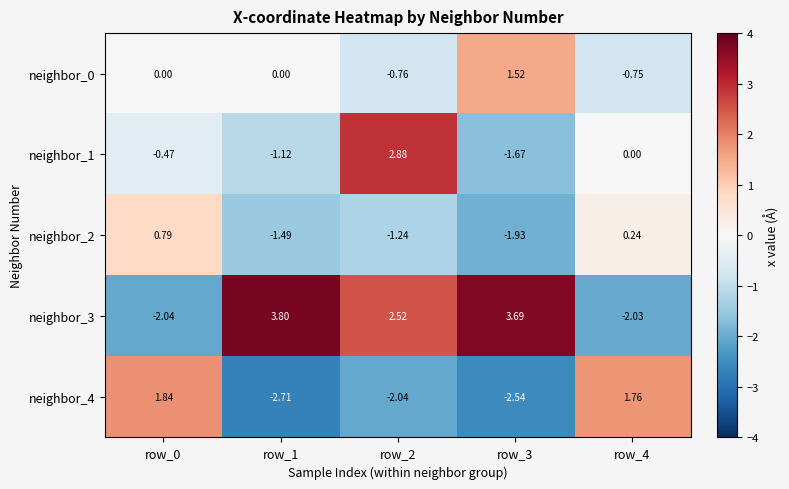

Which series changed the most between row_1 and row_4?

neighbor_3